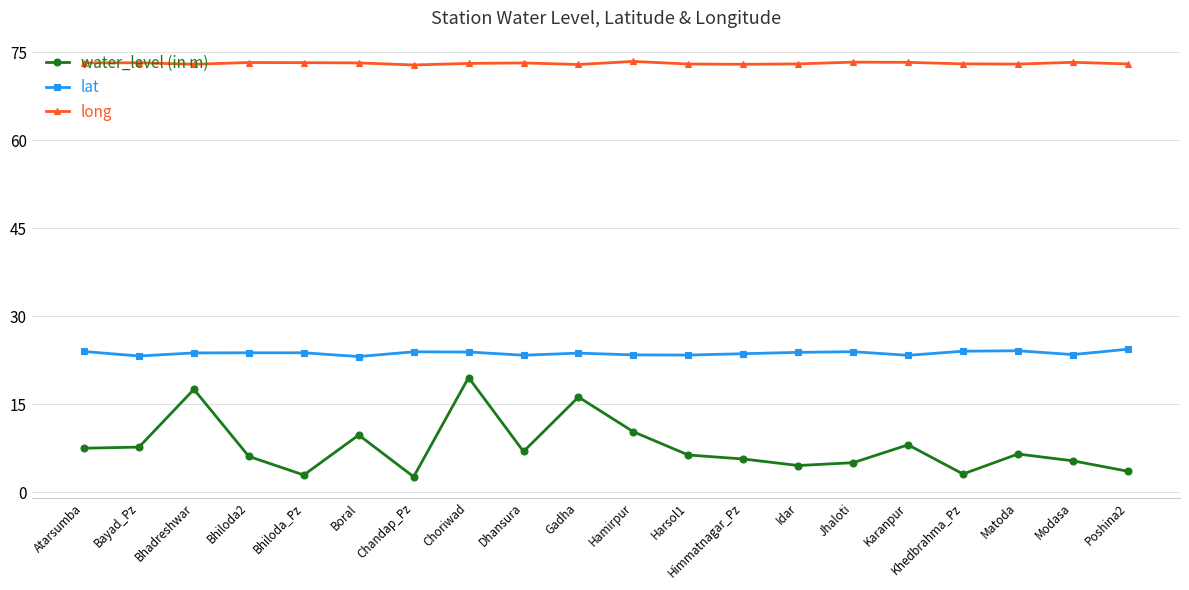

What is the minimum value for long?

72.9